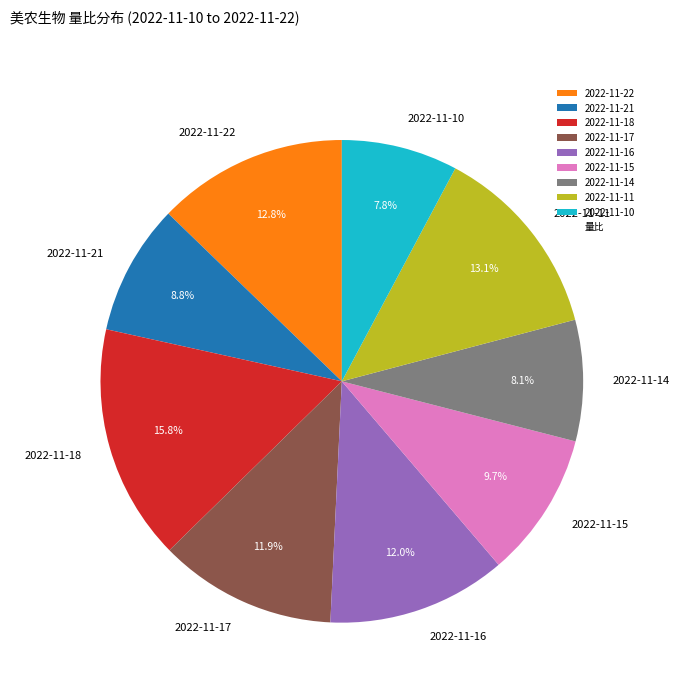

Is the sum of 2022-11-18 and 2022-11-21 greater than half?

No